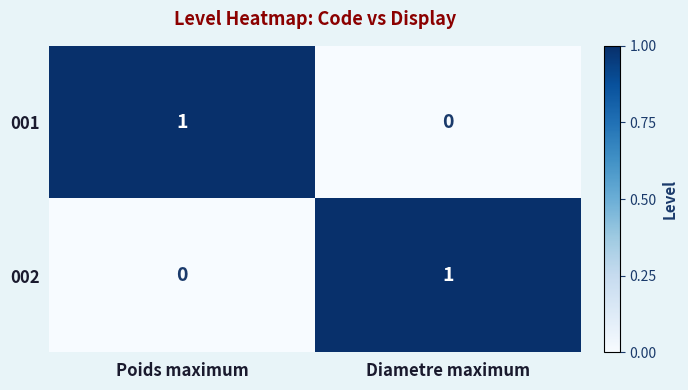

How many values in 002 are above zero?

1